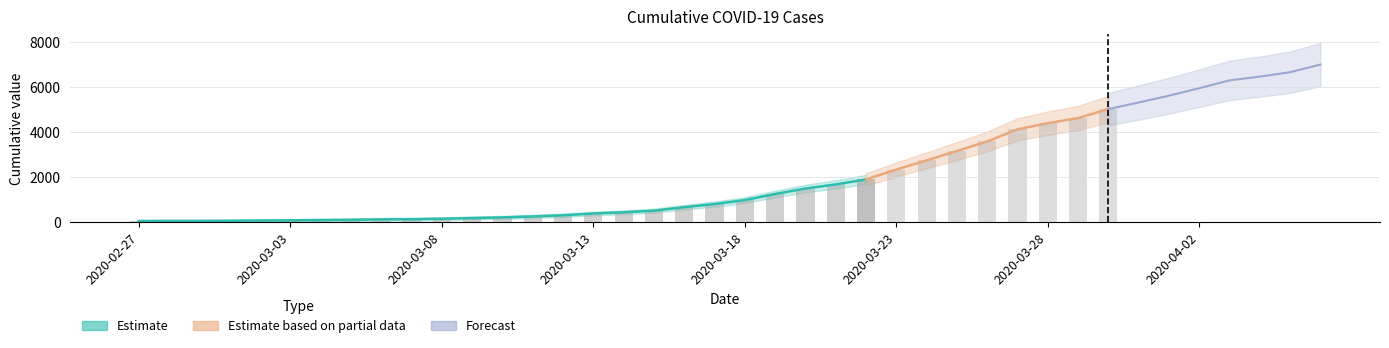

Is it true that the value at 2020-03-16 is 677?

True